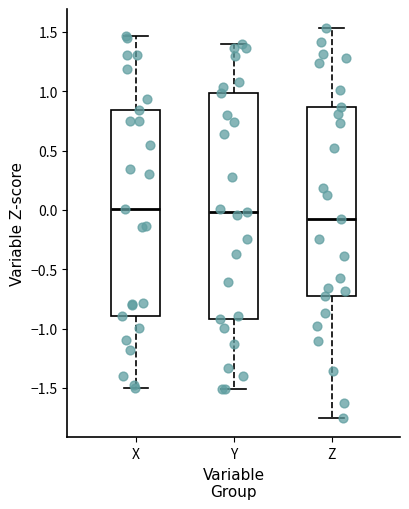

Reading left to right, transcribe this box plot: for each box, give where its median line is, the range the box spans, and where its two whiskers end, as read against the y-axis. The values are not printed on the chart, so give them approximately, as read against the axis.

X: median 0.00, box -0.90 to 0.85, whiskers -1.50 to 1.45
Y: median 0.00, box -0.90 to 1.00, whiskers -1.50 to 1.40
Z: median -0.05, box -0.70 to 0.85, whiskers -1.75 to 1.55